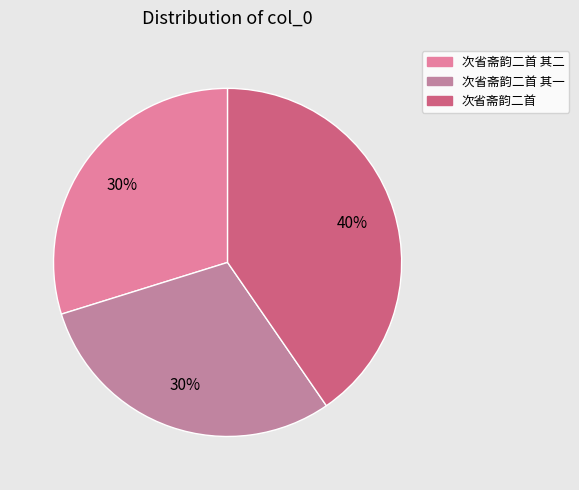

Is there any slice that represents more than half of the pie?

No